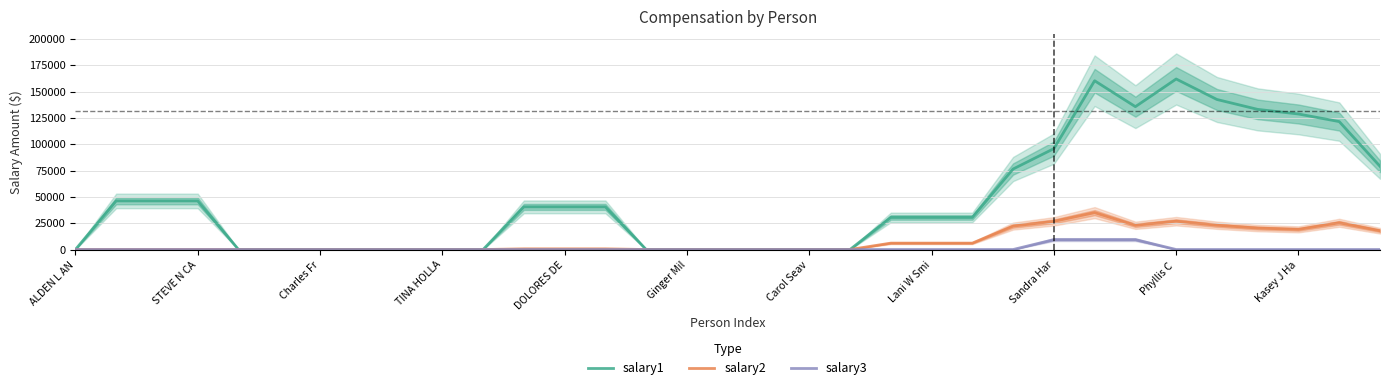

What is the maximum value for salary2?

35030.7